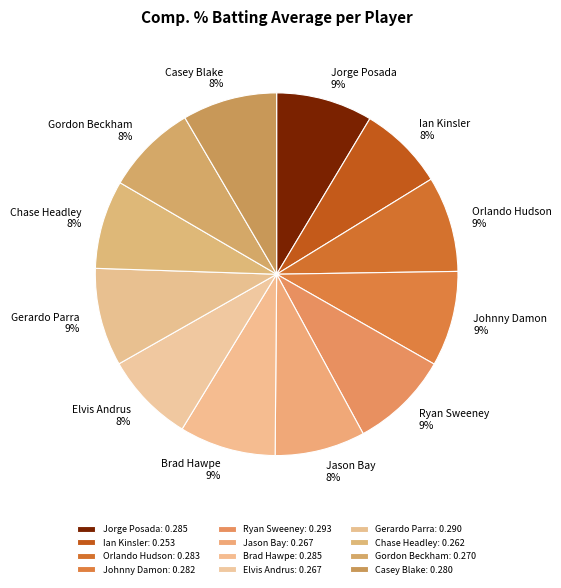

Is it true that Gerardo Parra is 9% of the pie?

True